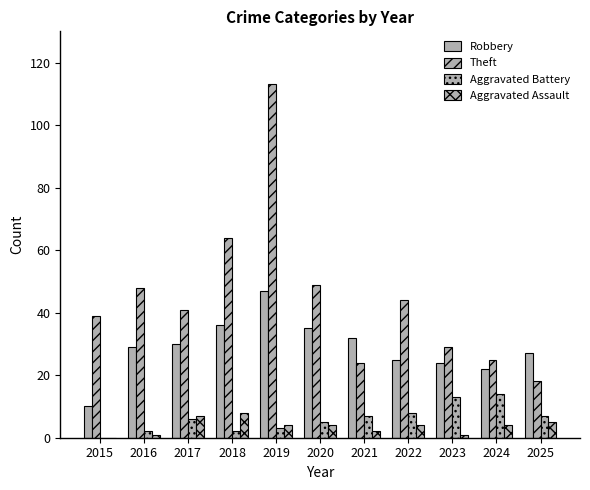

Read the Aggravated Assault value at 2024.

4